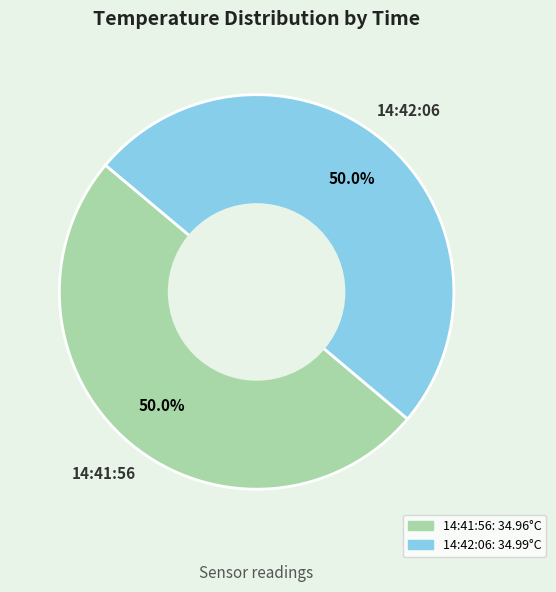

What is the total percentage of 14:41:56 and 14:42:06?

100.0%